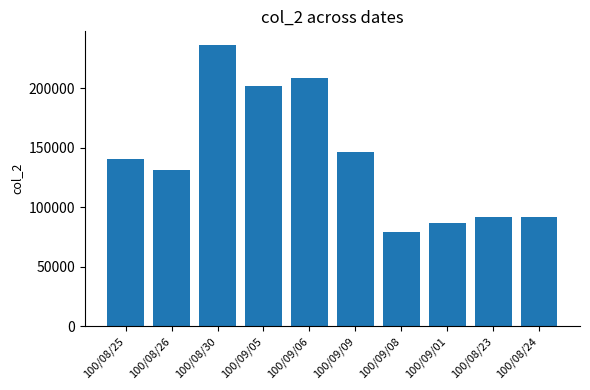

What is the label of the 3rd bar from the right?

100/09/01